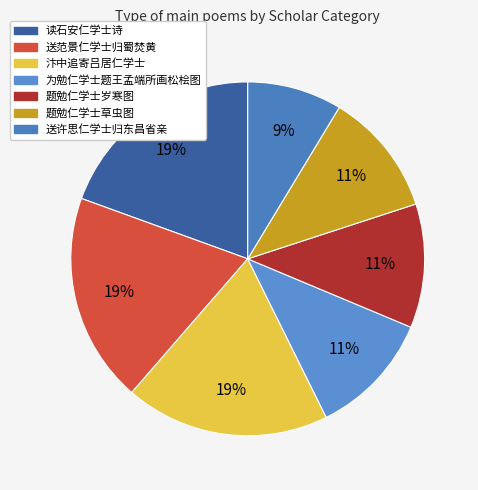

How many segments does this pie chart have?

7